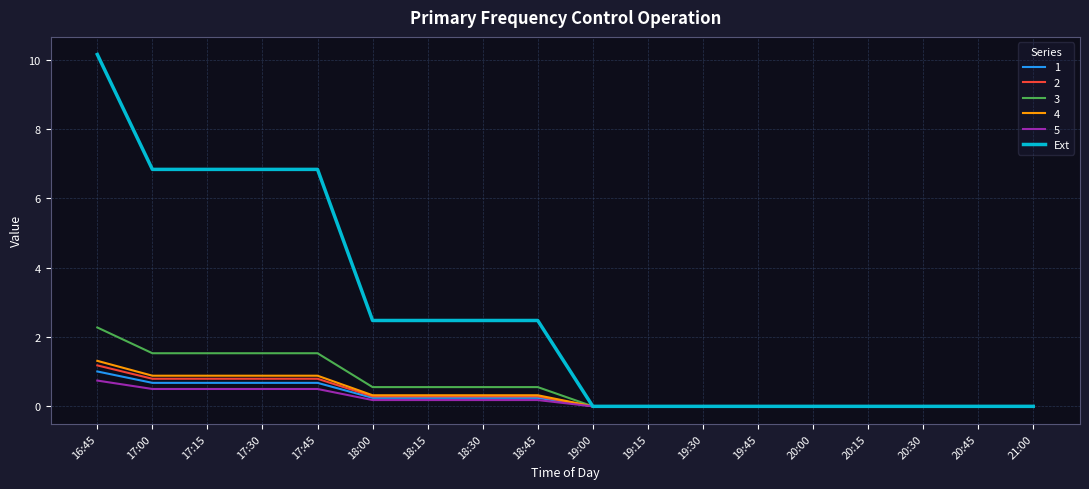

True or false: 5 has a value of 0.0 at 20:45.

True